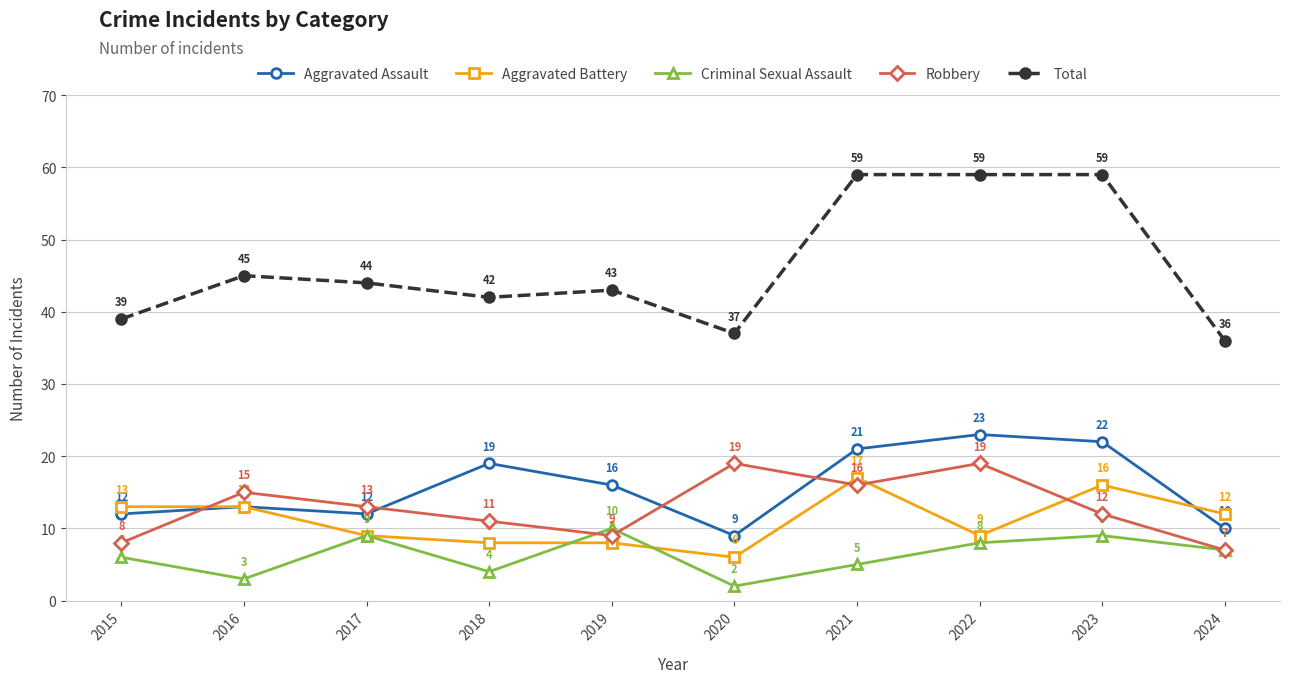

True or false: Aggravated Battery and Total cross at least once.

False